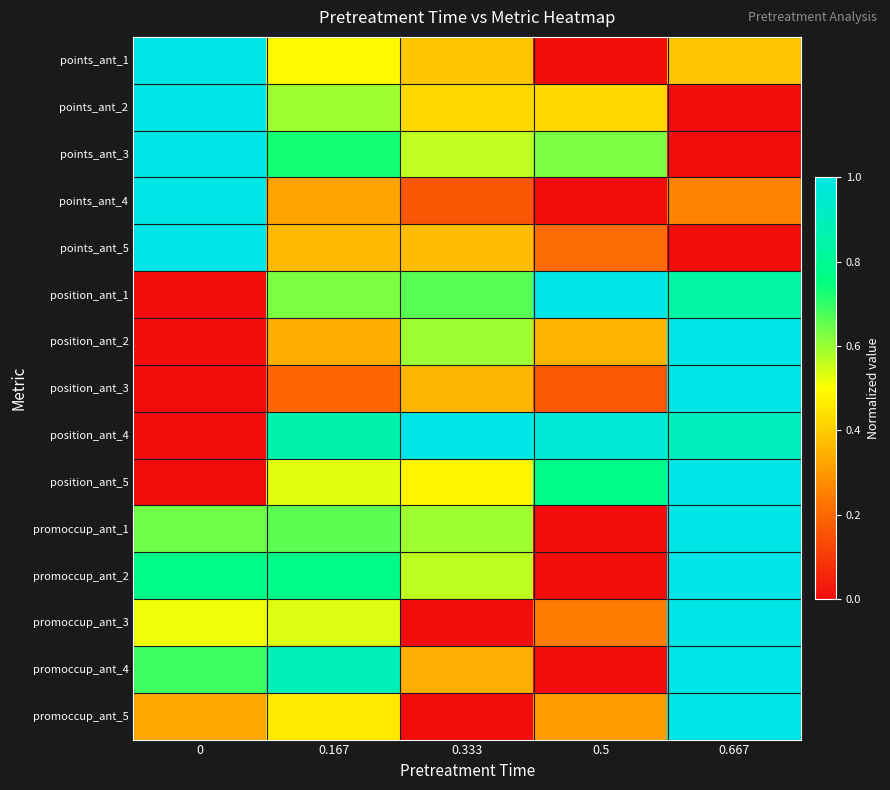

Which label corresponds to the smallest value in the chart?

0.5